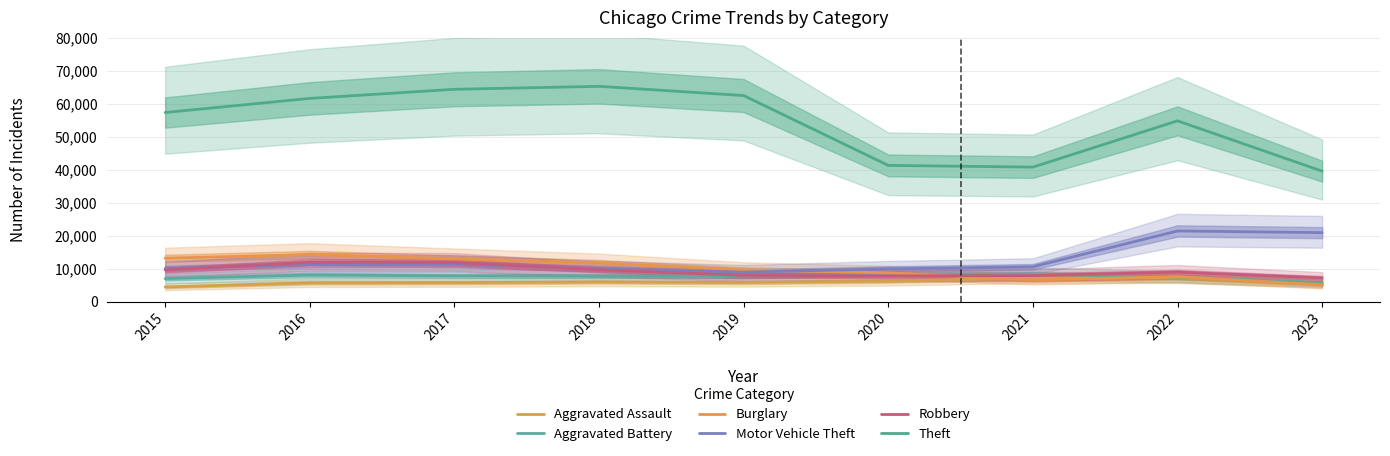

The value of Aggravated Battery at 2019 is 12410. True or false?

False